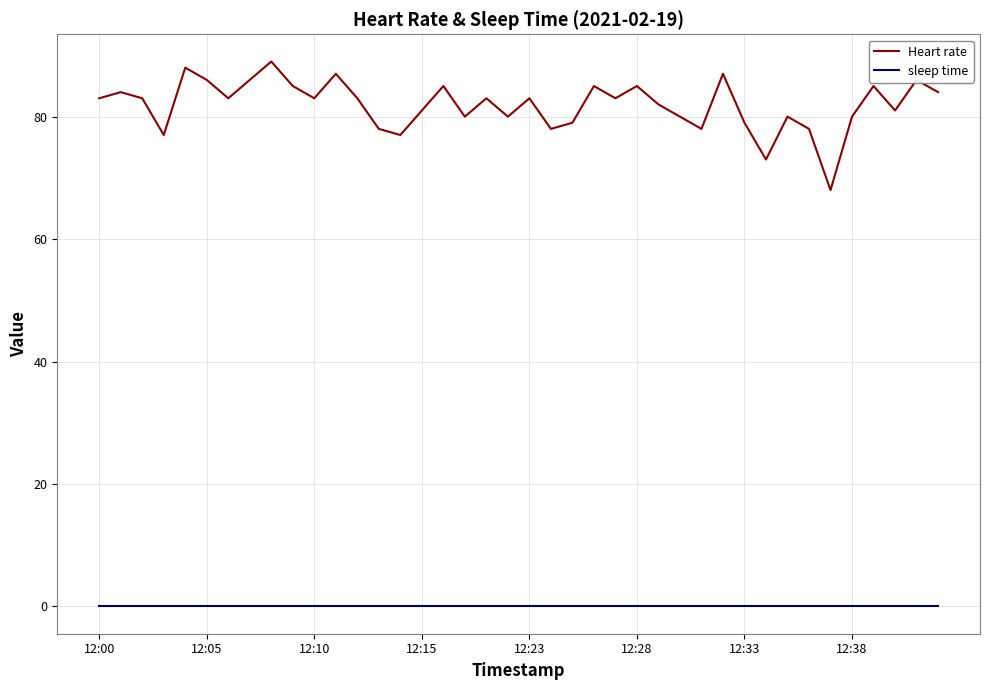

True or false: sleep time and Heart rate cross at least once.

False